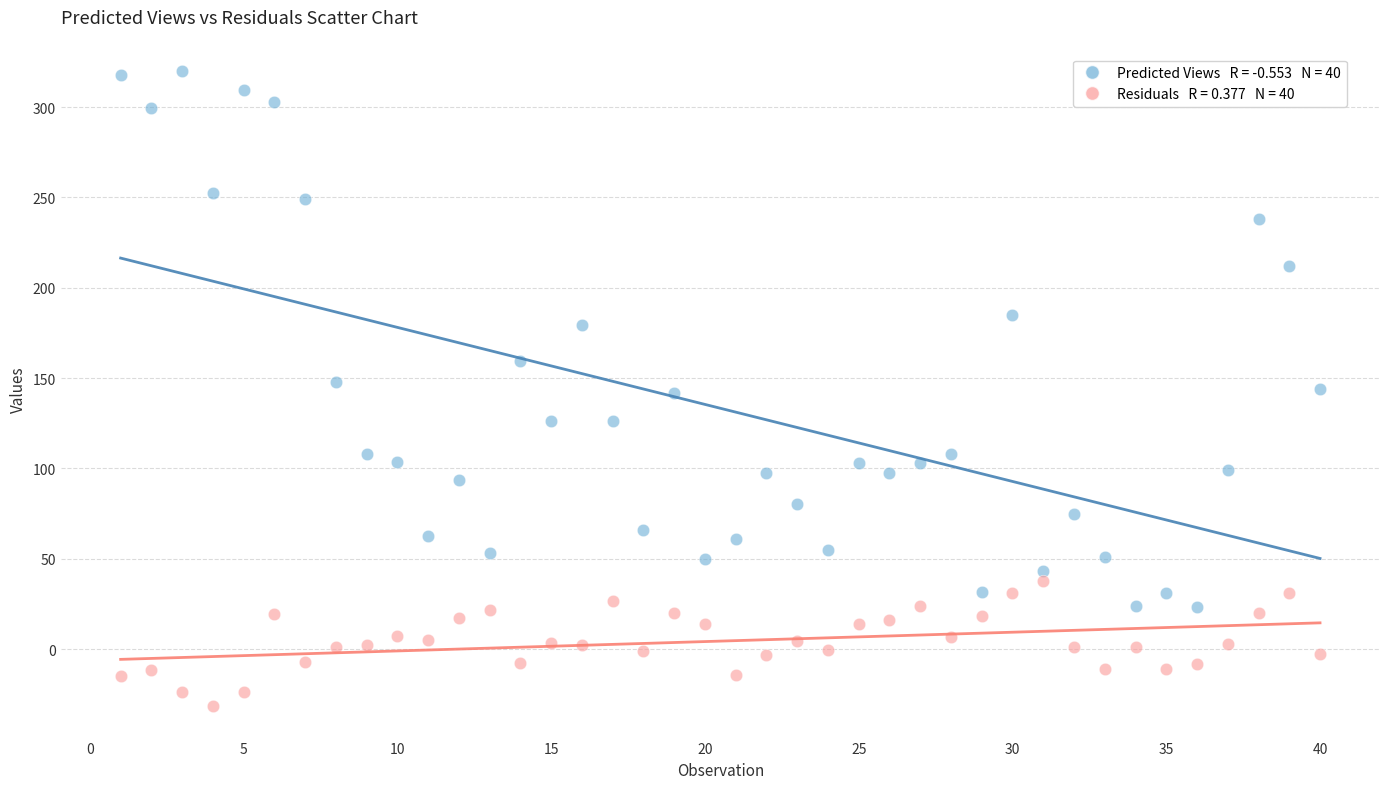

Across all data points, what is the range of X values (max minus min)?

39.0